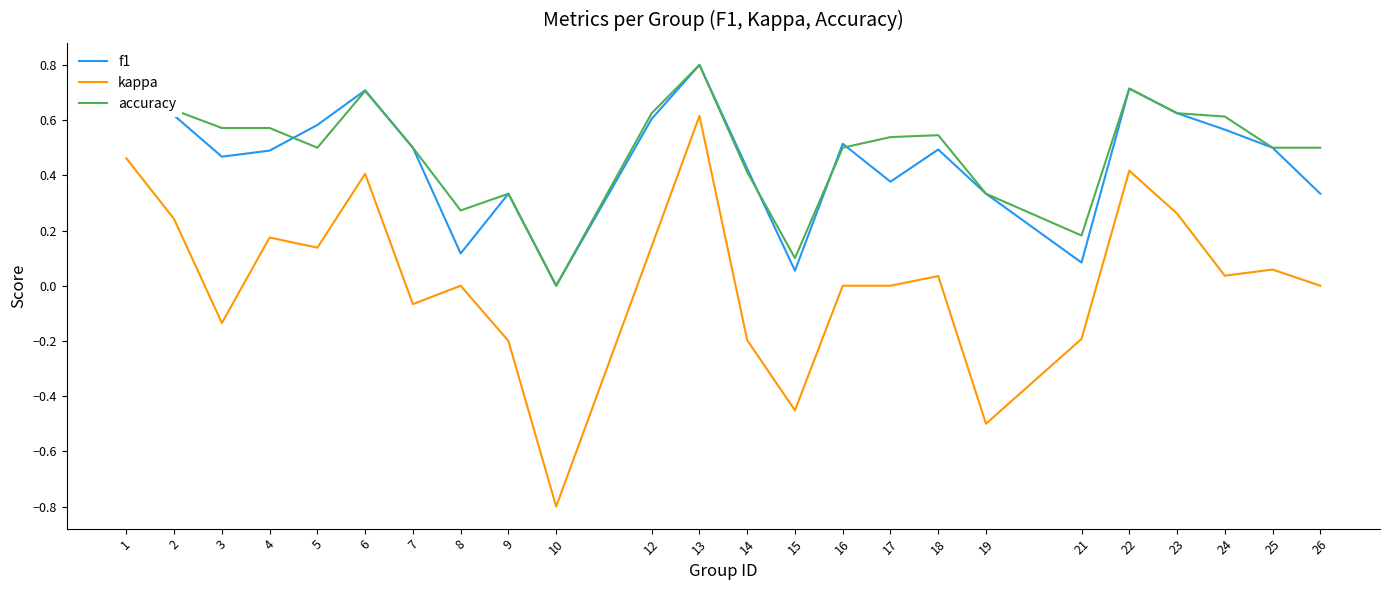

Which series has the largest range (max minus min)?

kappa